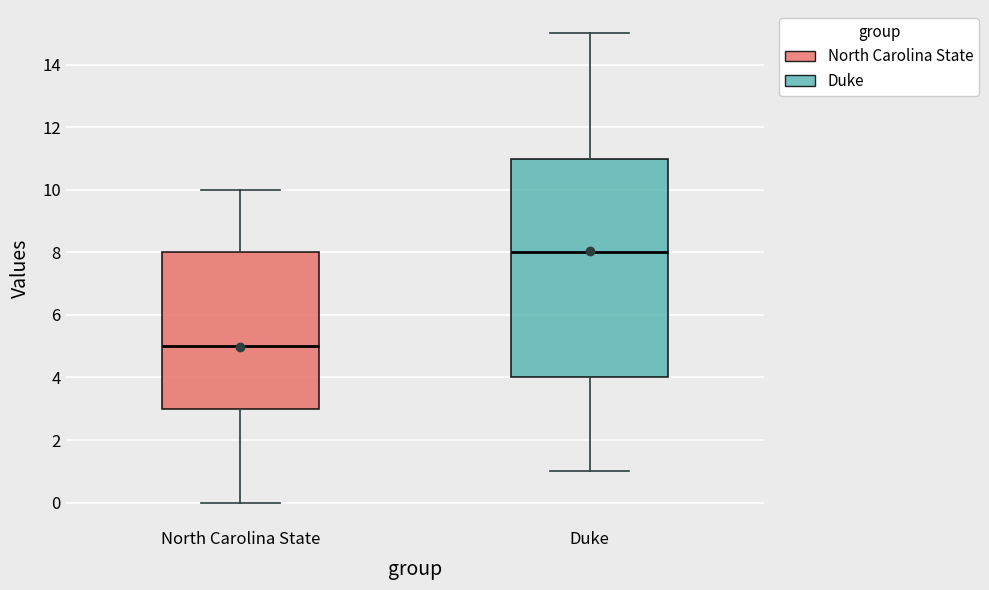

Where does the median line of the box for North Carolina State sit on the y-axis? The values are not printed on the chart, so give them approximately, as read against the axis.

5